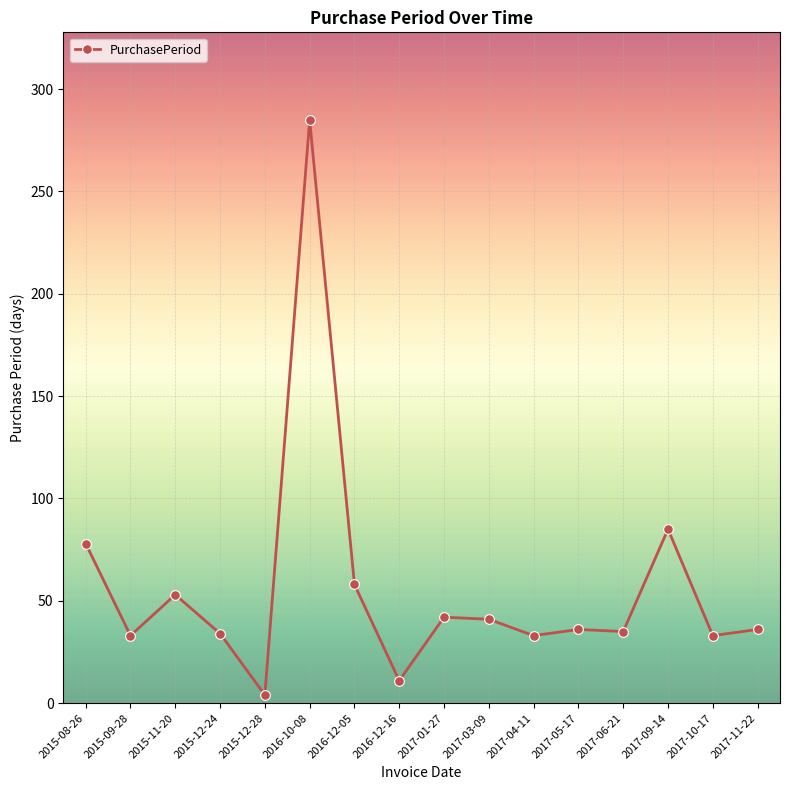

What is the value of the 15th point from the left?

33